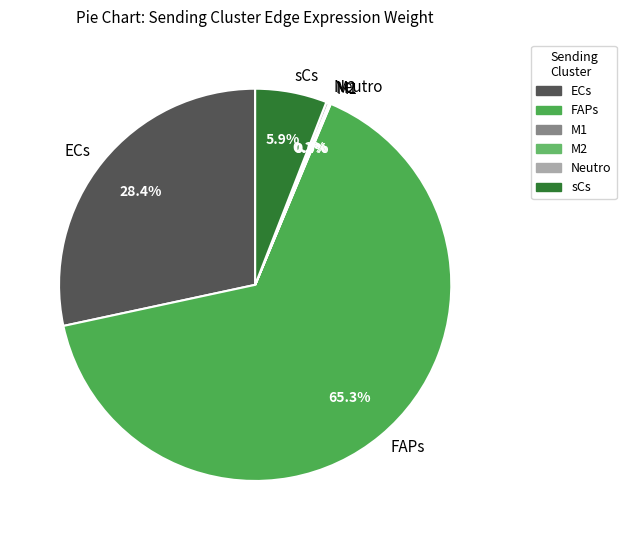

What is the total percentage of ECs and sCs?

34.3%